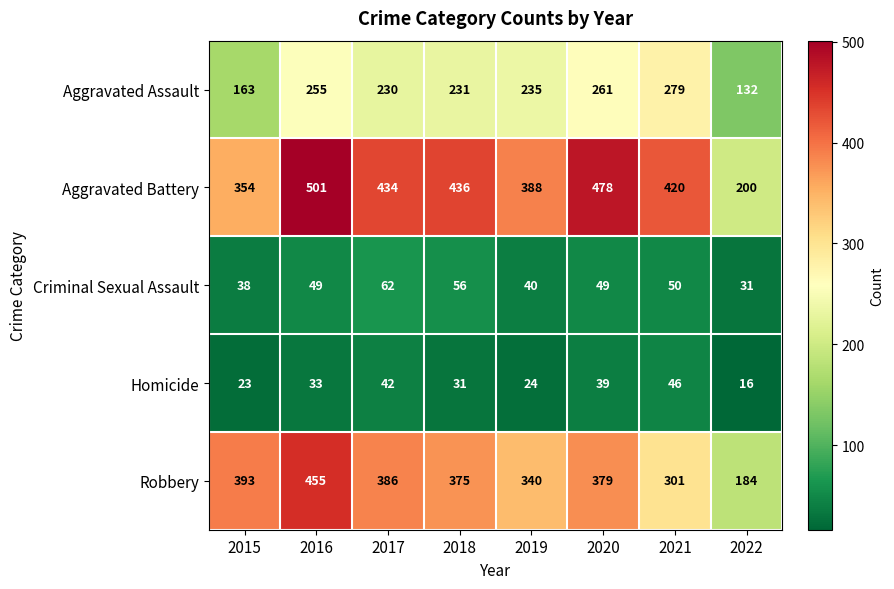

Which series has the largest total across all categories?

Aggravated Battery